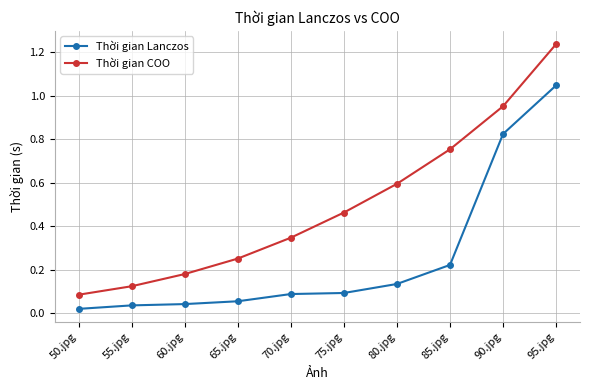

Rank the series by their maximum value, from lowest to highest.

Thời gian Lanczos, Thời gian COO